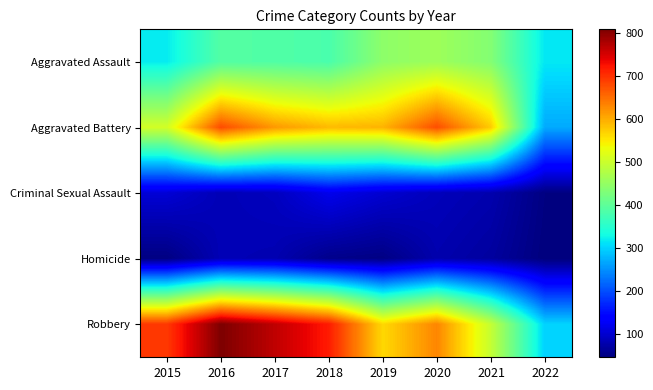

Reading left to right, list all the values displayed in this chart.

Aggravated Assault: 2015=319	2016=390	2017=388	2018=382	2019=444	2020=459	2021=435	2022=316
Aggravated Battery: 2015=507	2016=678	2017=615	2018=589	2019=594	2020=676	2021=575	2022=270
Criminal Sexual Assault: 2015=105	2016=84	2017=90	2018=120	2019=102	2020=87	2021=79	2022=50
Homicide: 2015=50	2016=84	2017=81	2018=56	2019=51	2020=79	2021=69	2022=47
Robbery: 2015=693	2016=808	2017=765	2018=717	2019=564	2020=631	2021=495	2022=300